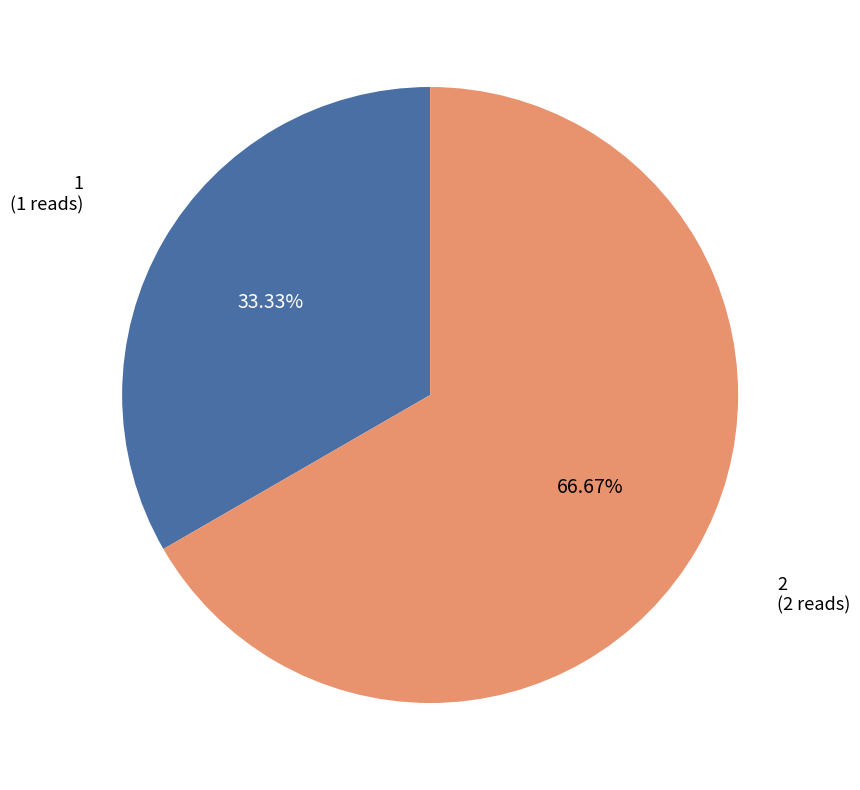

How many slices are in this pie chart?

2